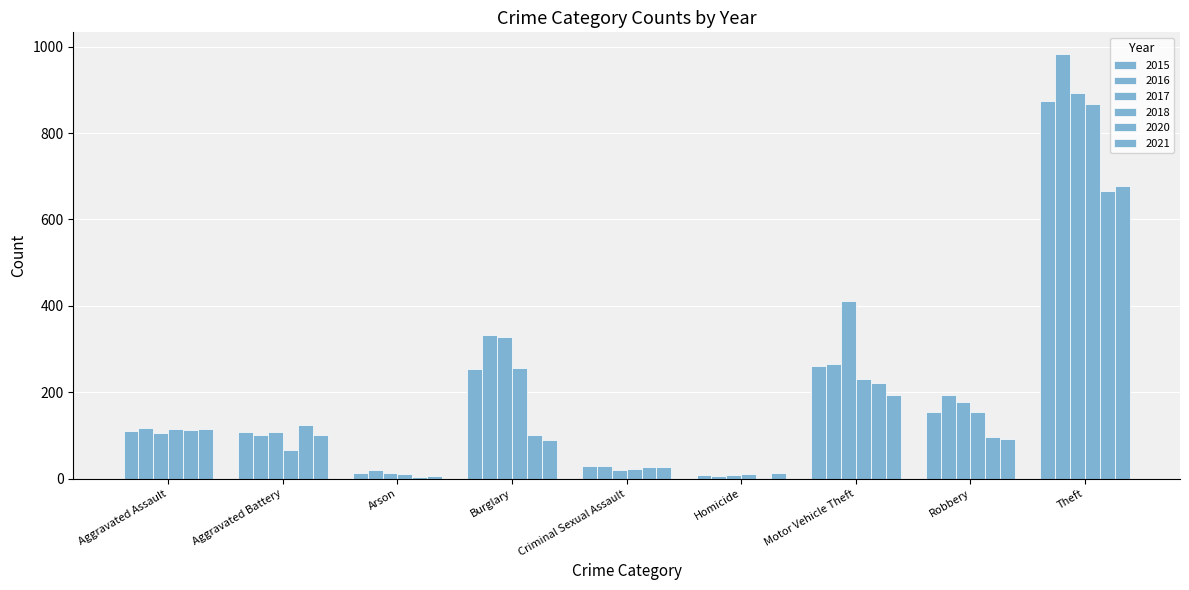

How many categories are shown in the chart?

9